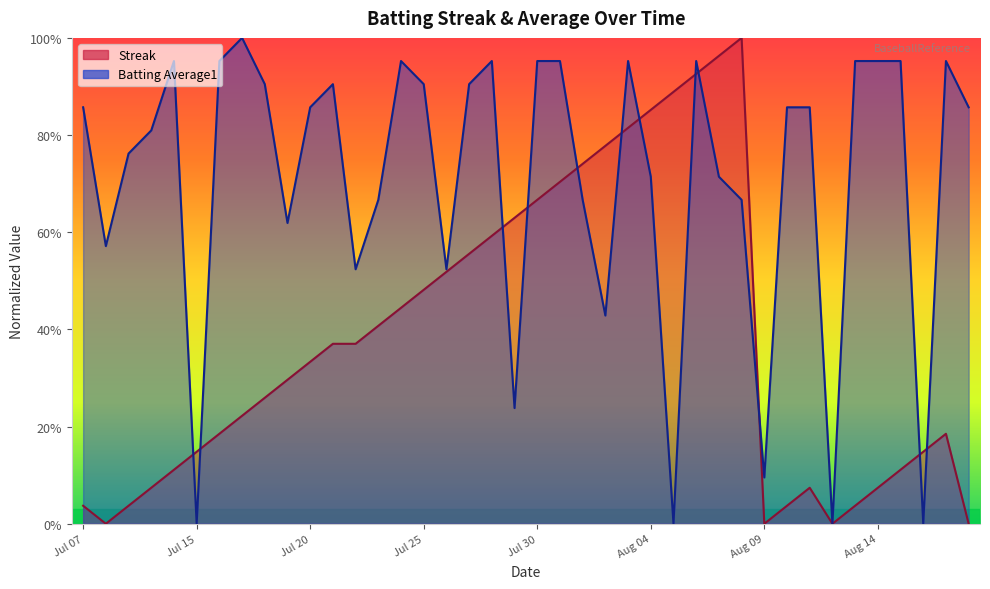

At how many categories does at least one series exceed 0?

39